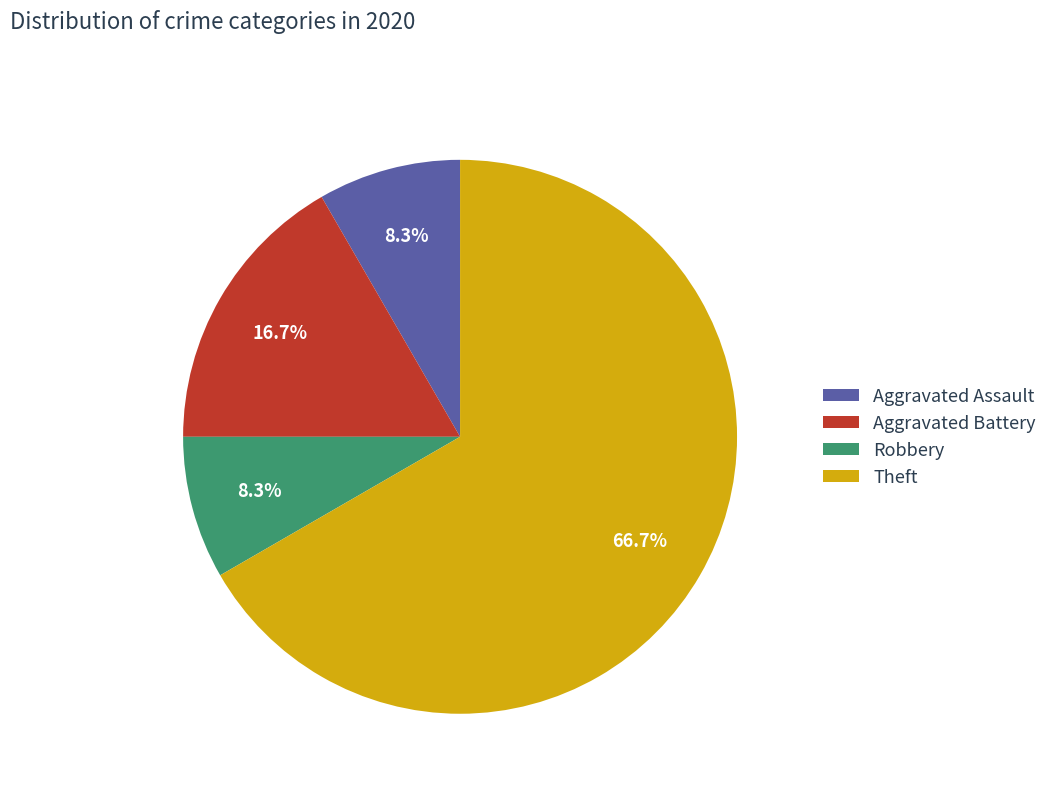

To the nearest percent, what percentage of the pie is Theft?

67%